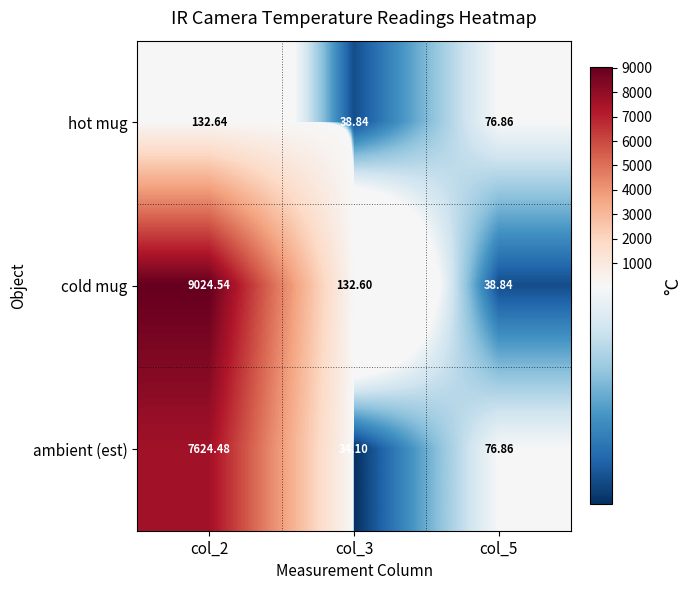

Which series has the largest total across all categories?

cold mug